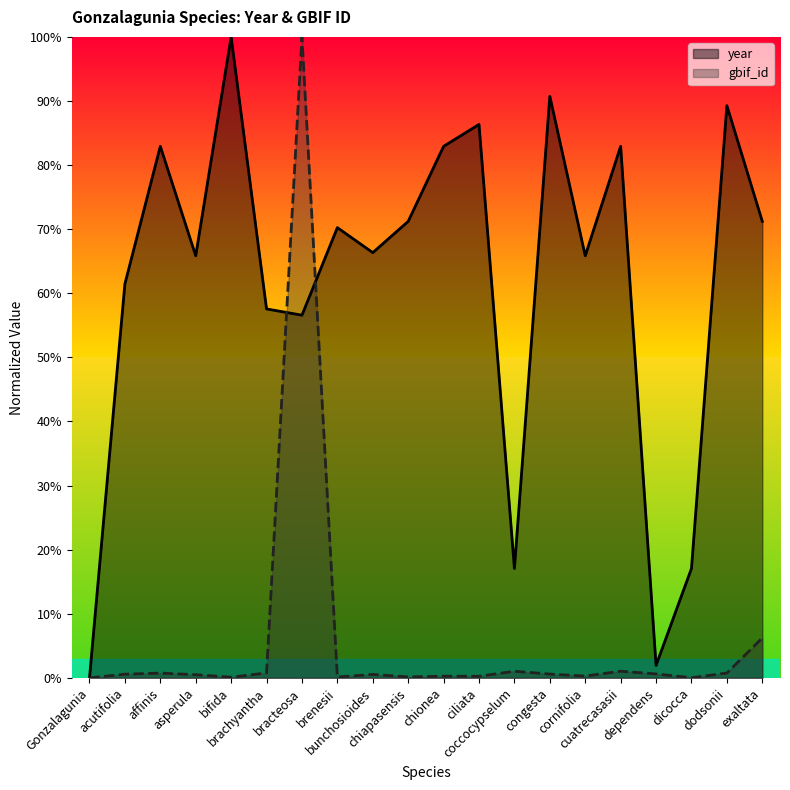

Which series has the largest range (max minus min)?

year